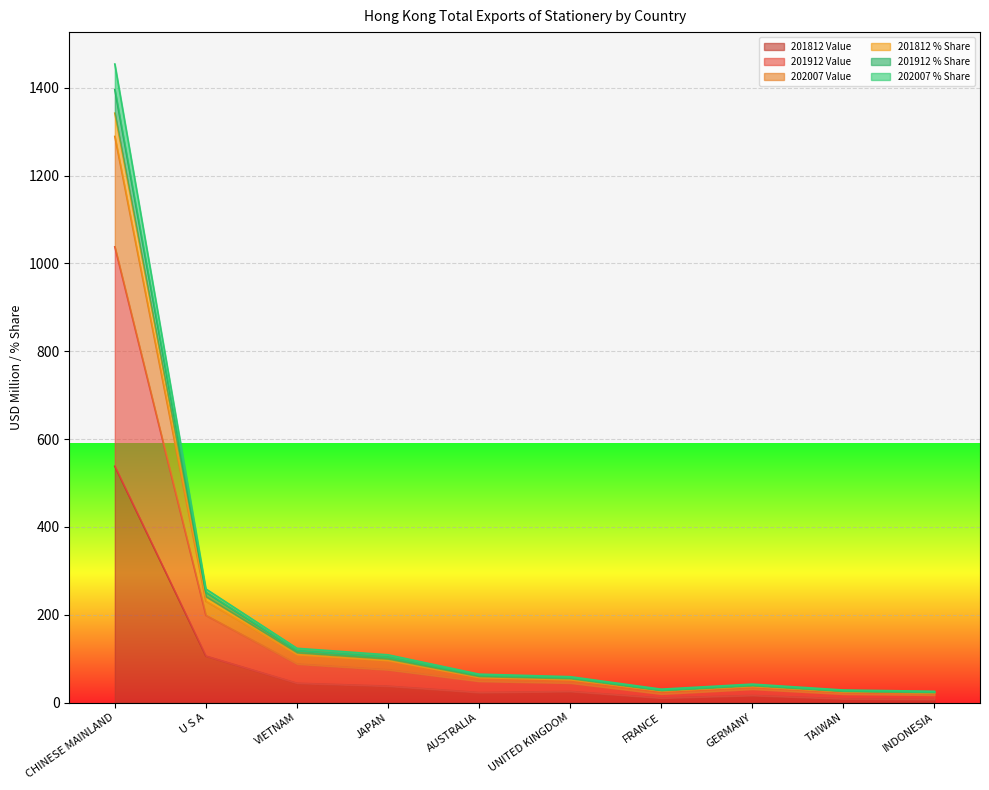

What position from the left is TAIWAN?

9